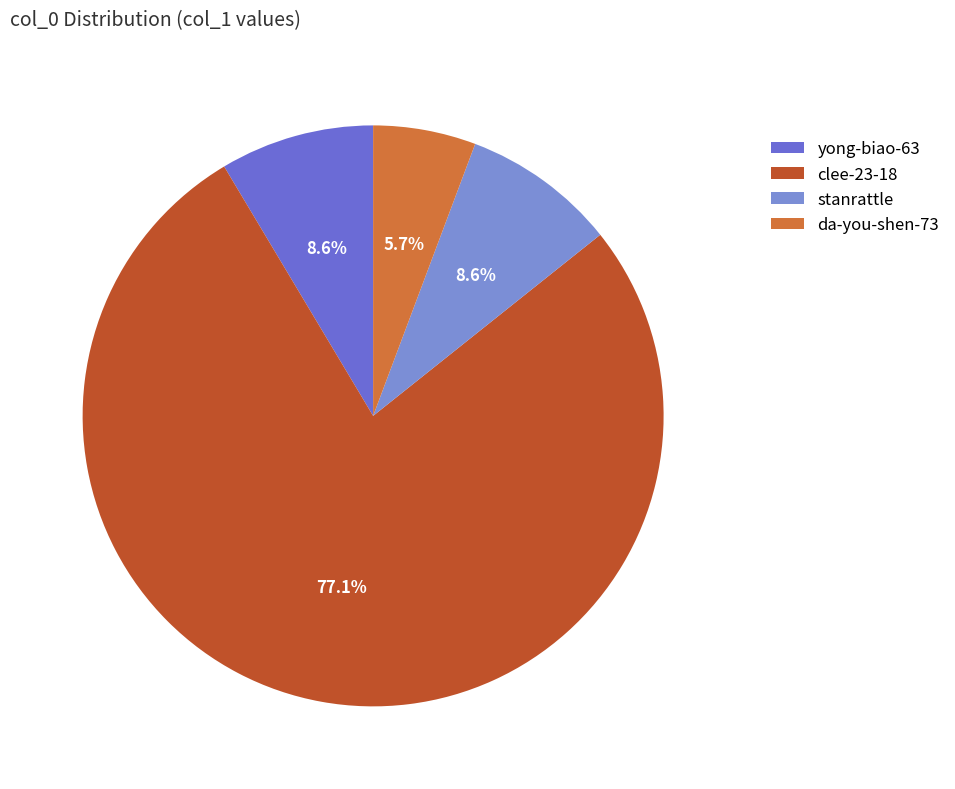

Count the number of slices in the pie.

4